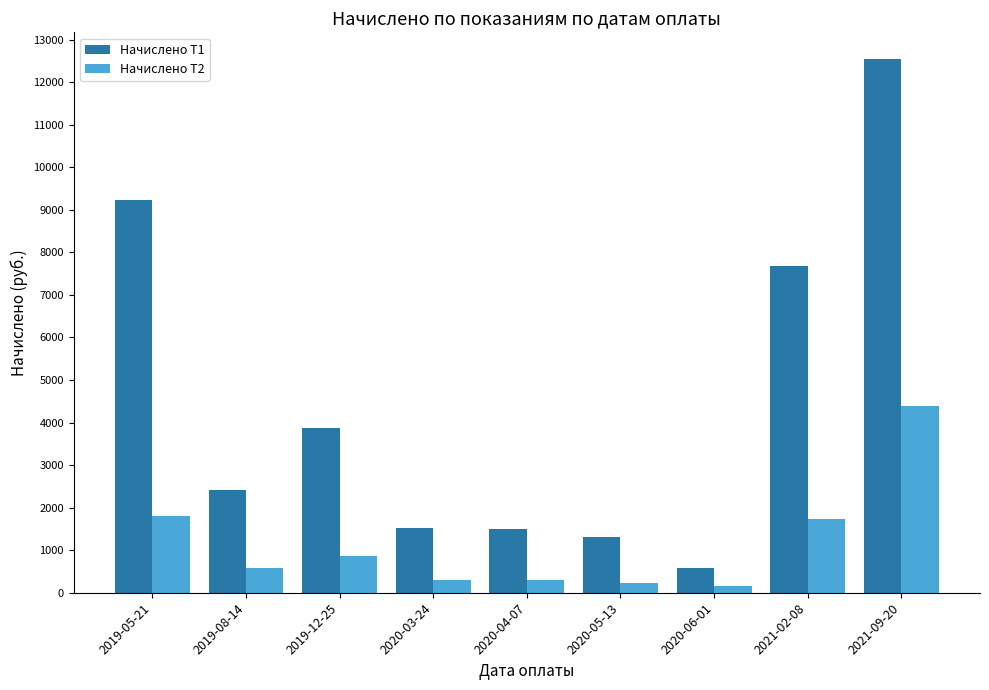

Is the value of Начислено Т1 at 2019-08-14 greater than the value of Начислено Т2 at 2021-09-20?

No